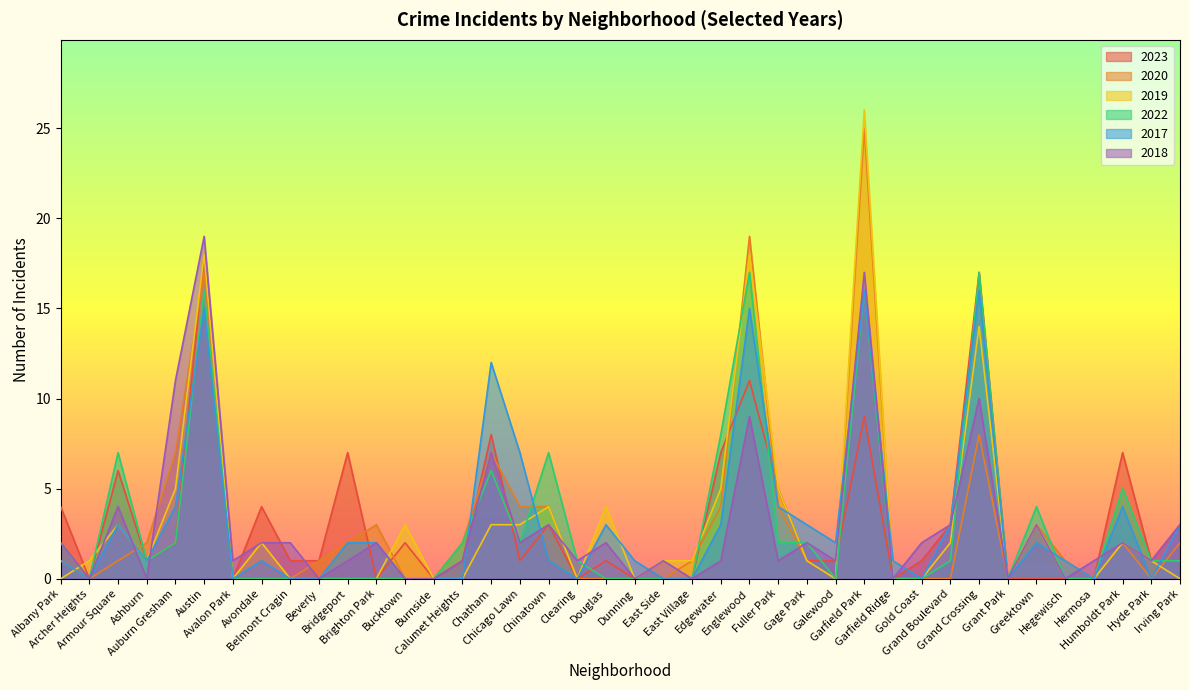

Which has a higher value, Englewood or East Village?

Englewood